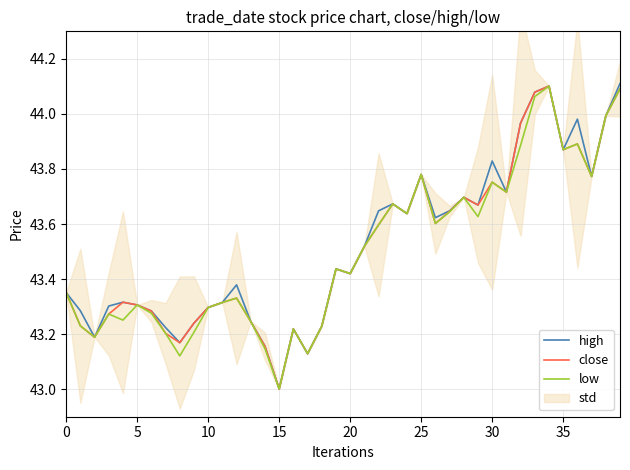

What is the sum of the close values at 28 and 29?

87.4